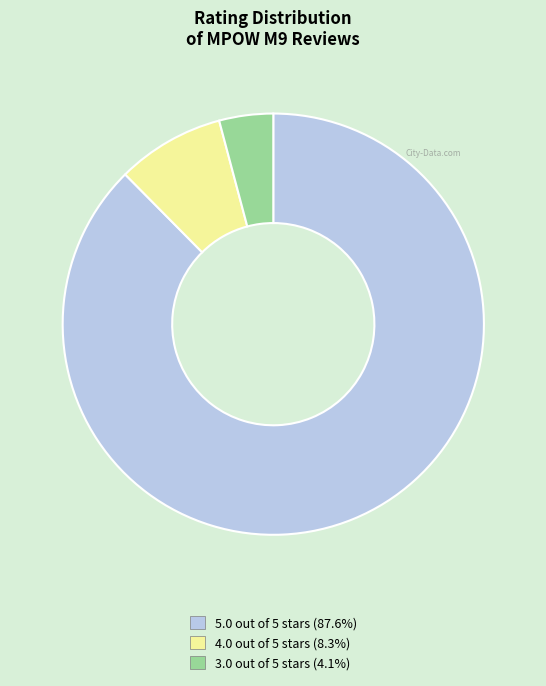

Which has a higher value, 4.0 out of 5 stars or 5.0 out of 5 stars?

5.0 out of 5 stars